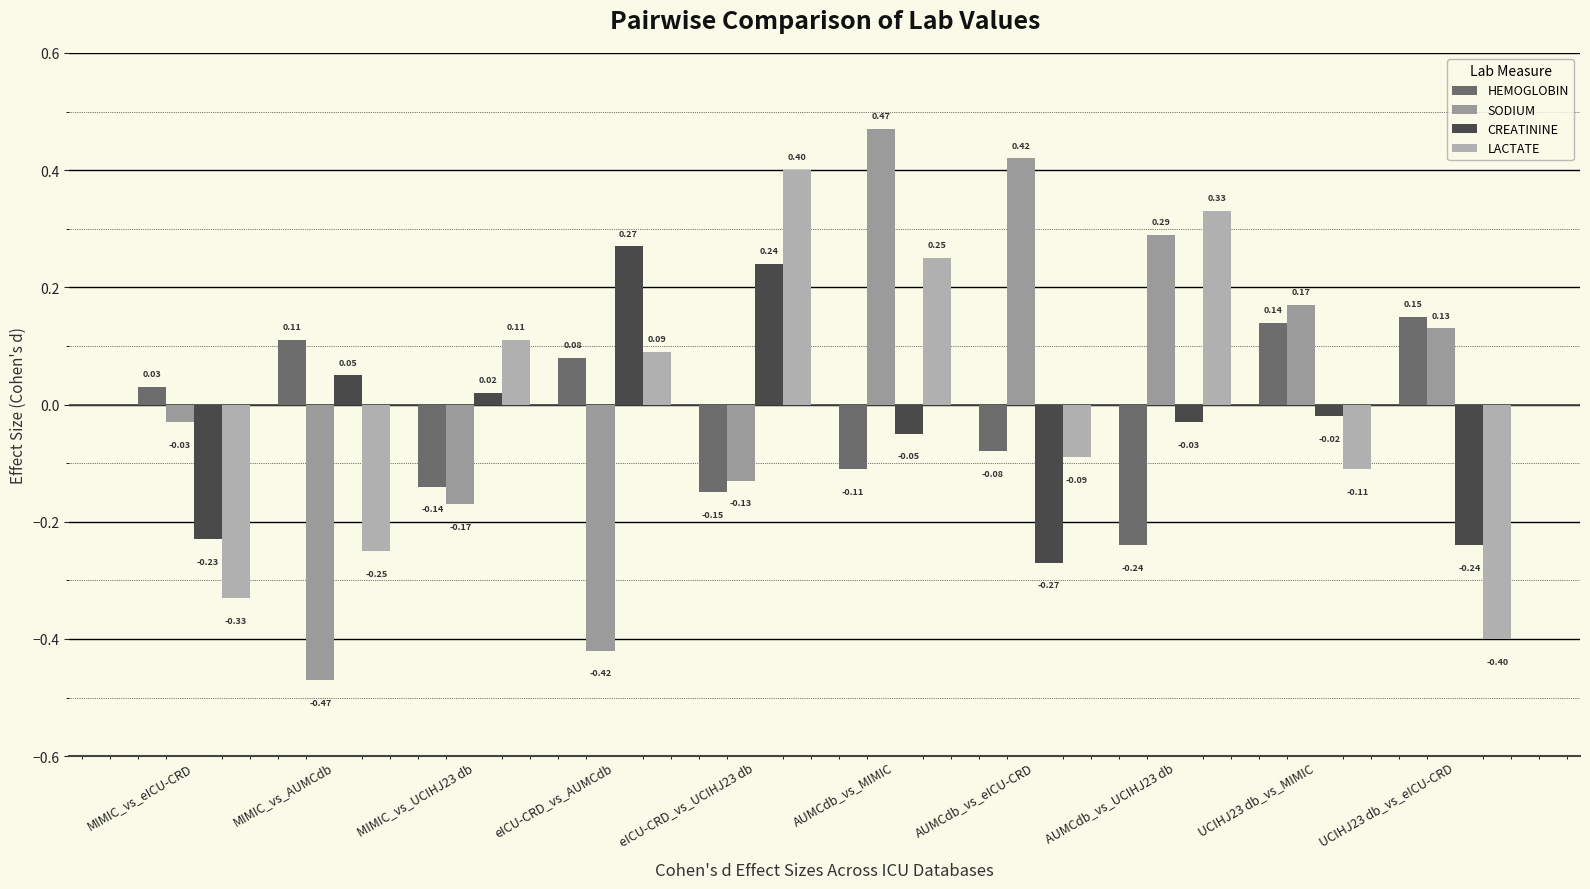

How many bars are there in each group?

4